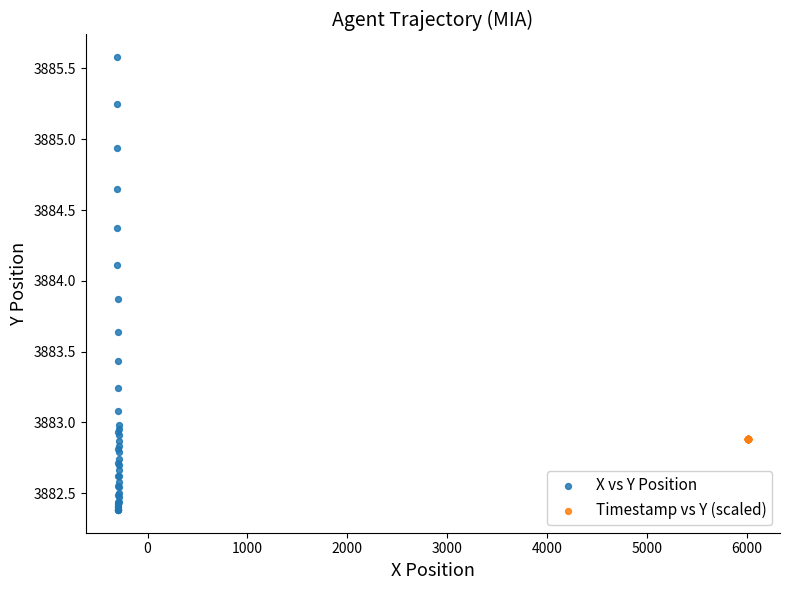

Which series reaches the maximum Y coordinate?

X vs Y Position